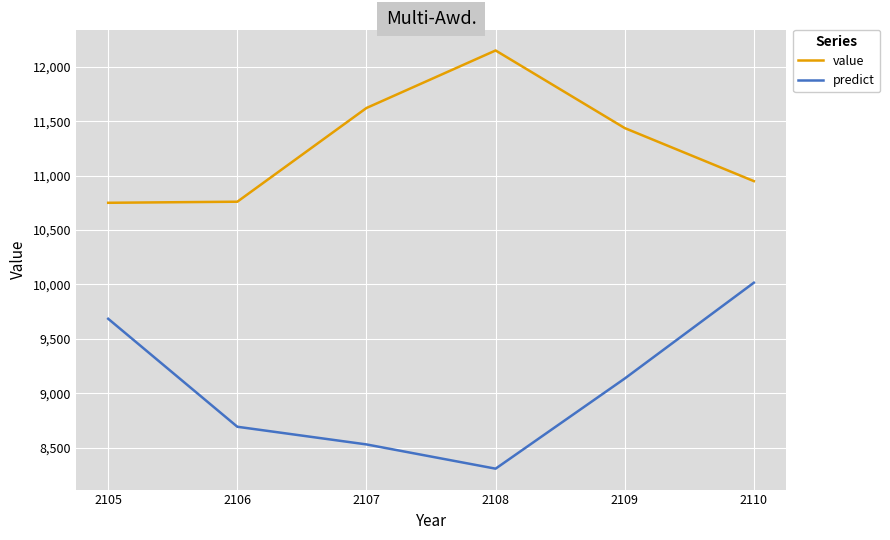

True or false: value and predict intersect in this chart.

False